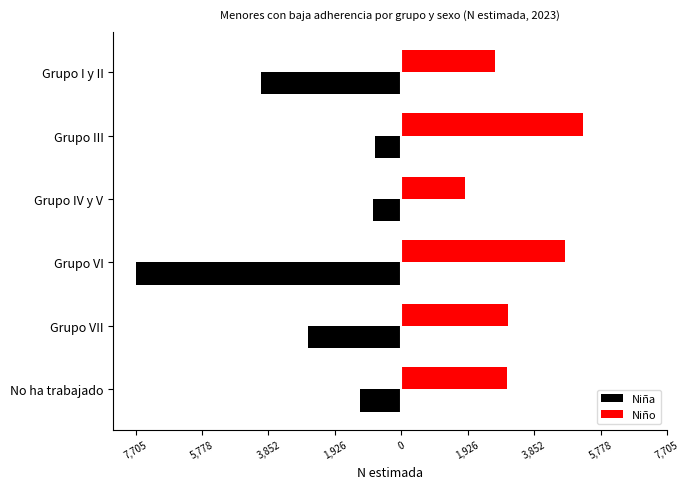

What is the sum of all Niña values?

-17249